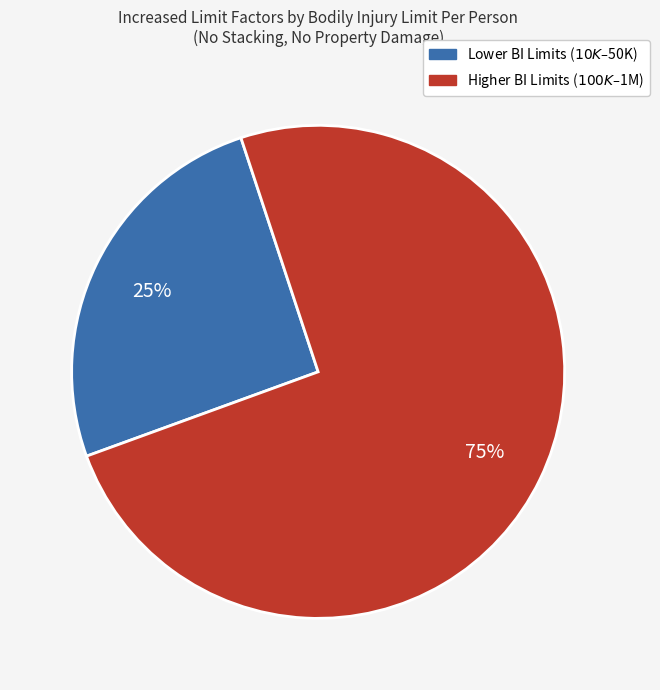

Is there a majority slice in this chart?

Yes